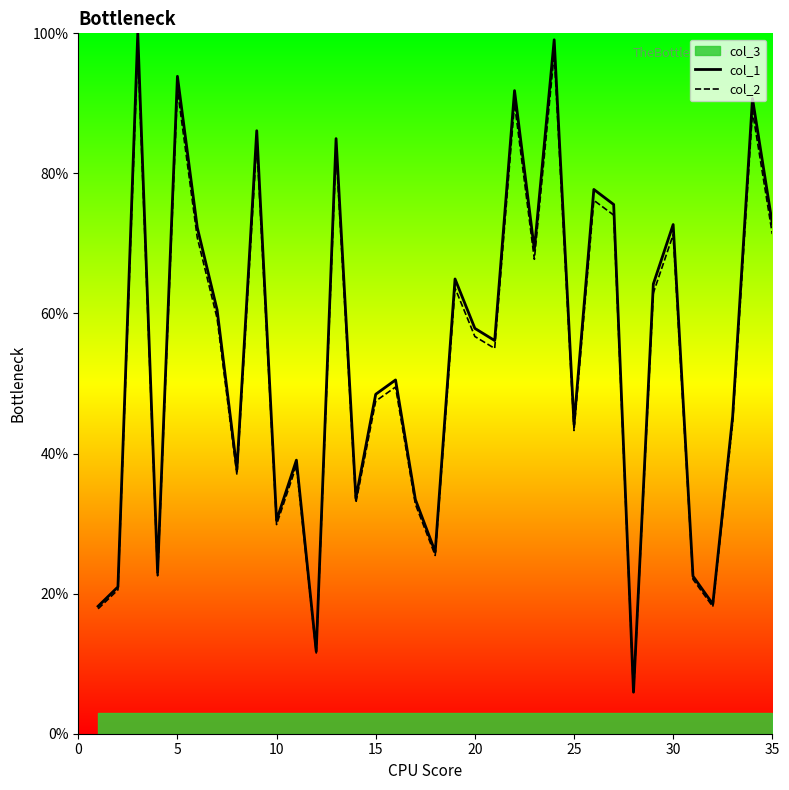

The col_1 series shows 93.9 at 5. True or false?

True